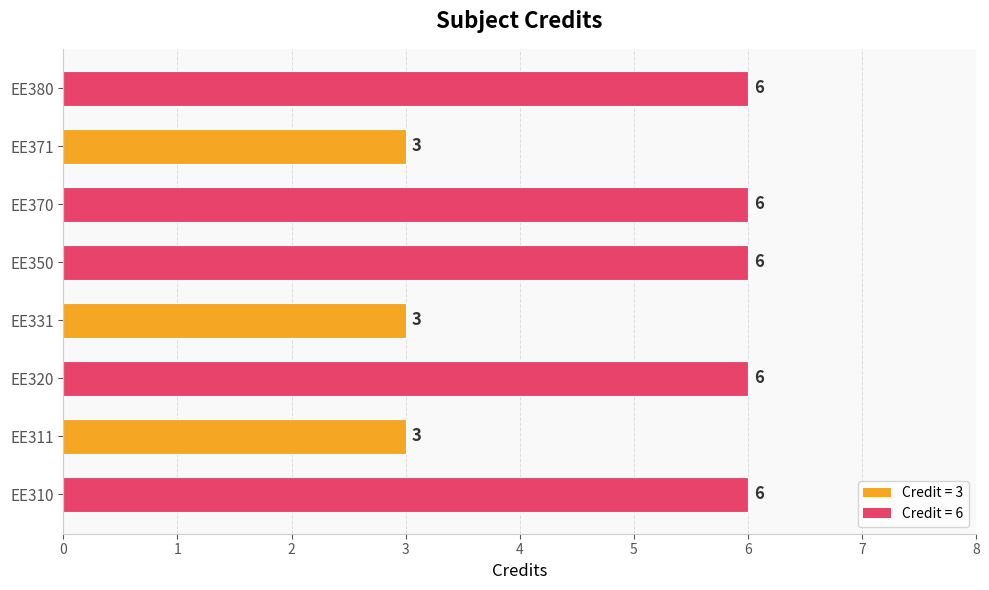

Reading top to bottom, list all the values displayed in this chart.

6	3	6	6	3	6	3	6